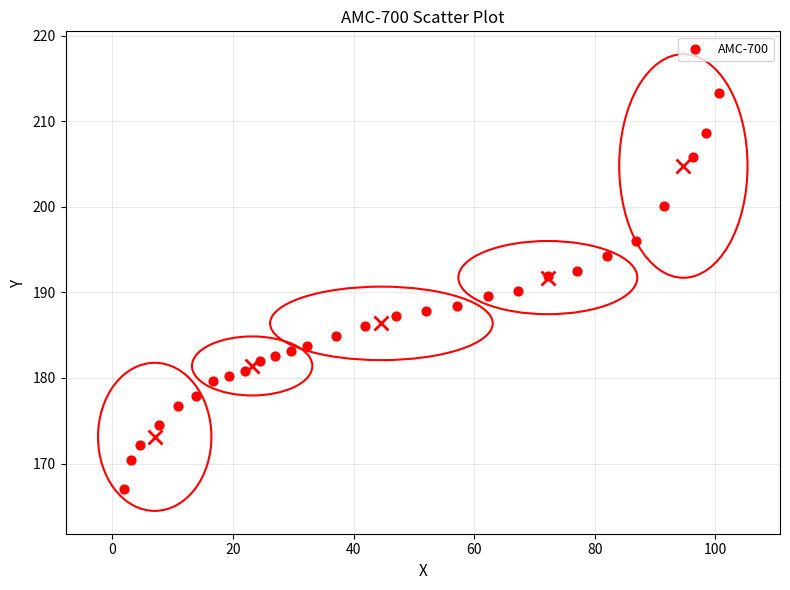

What is the range of Y values (max minus min)?

46.3